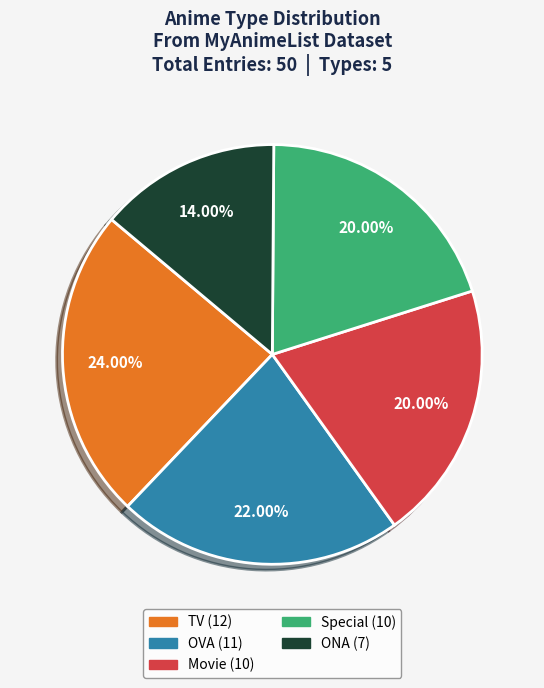

Is it true that Special is 34% of the pie?

False